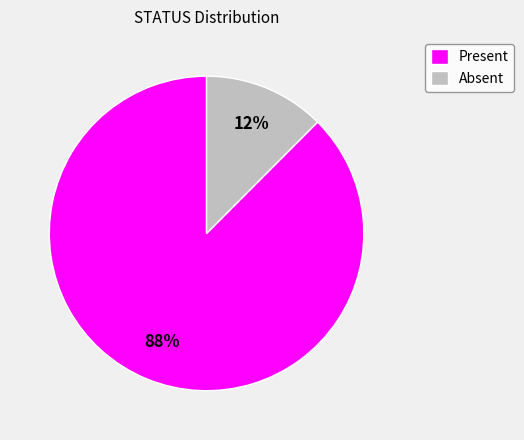

To the nearest percent, what is the combined percentage of Present and Absent?

100%